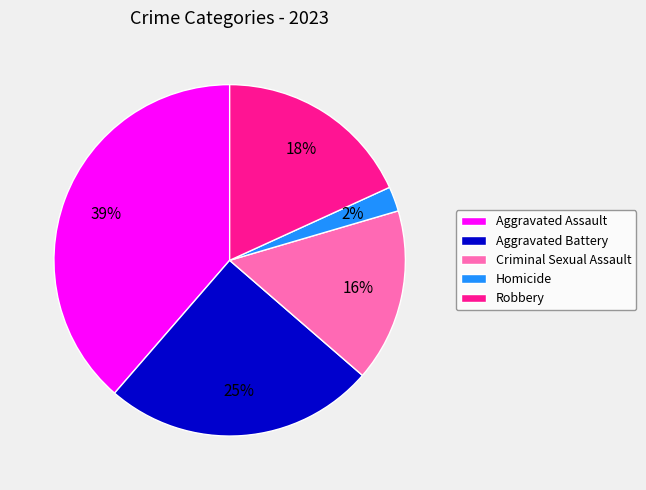

Does any single category account for the majority?

No